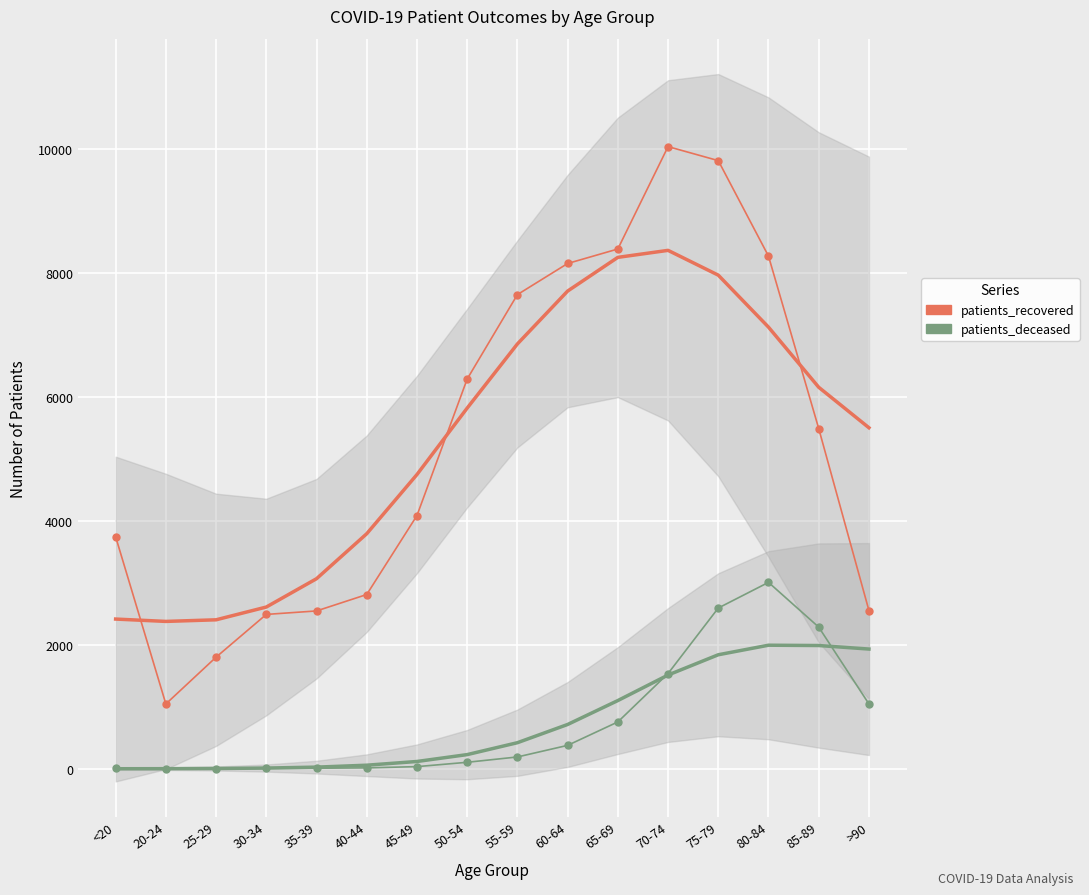

Rank the categories by patients_recovered value from lowest to highest.

20-24, 25-29, 30-34, 35-39, >90, 40-44, <20, 45-49, 85-89, 50-54, 55-59, 60-64, 80-84, 65-69, 75-79, 70-74